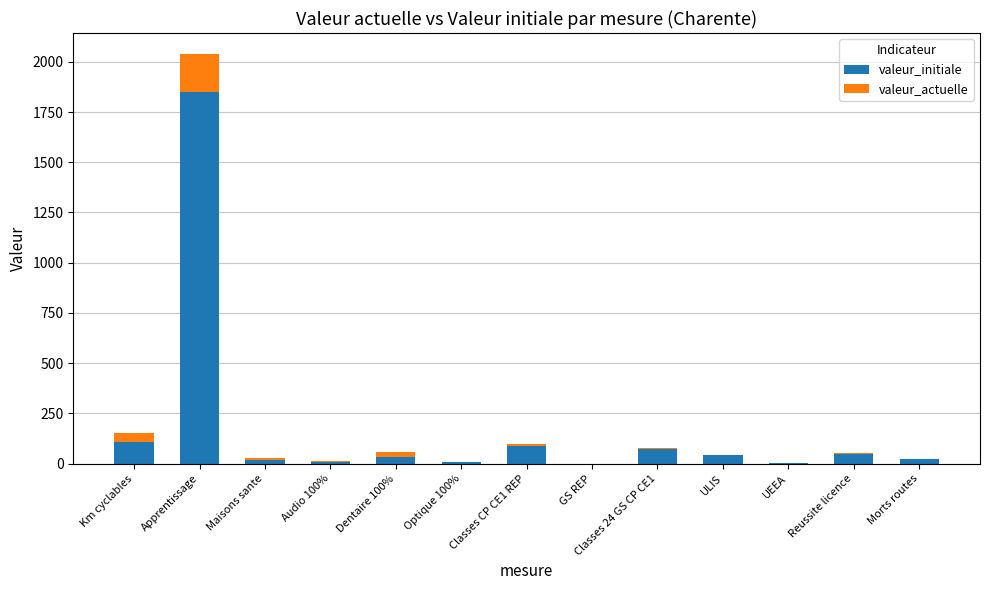

Where is valeur_initiale nearest to the value 925?

Km cyclables